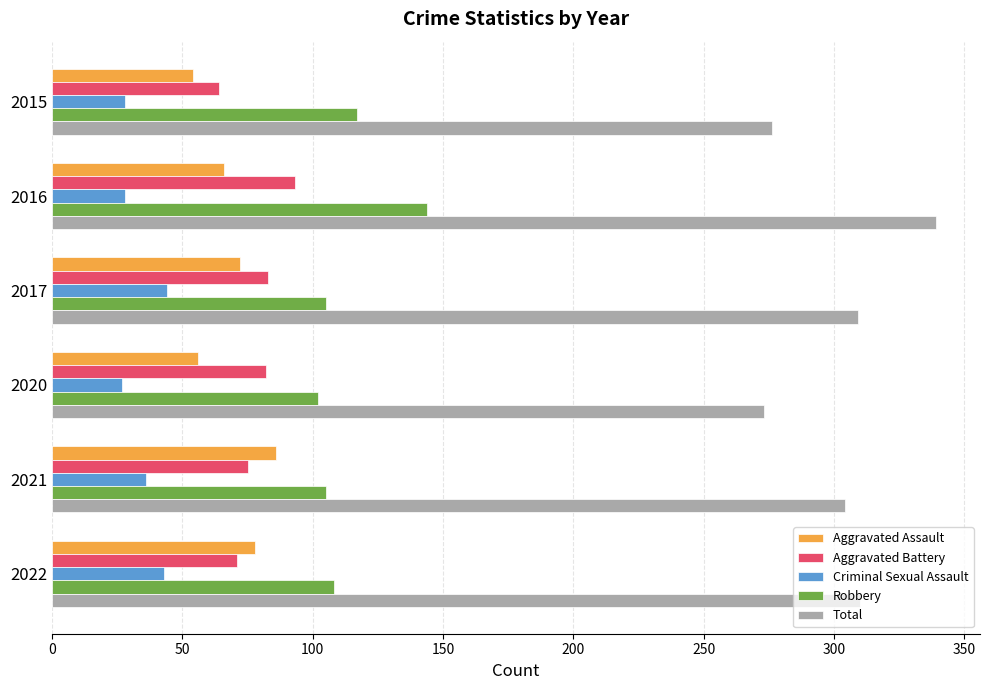

Count the number of categories in the chart.

6